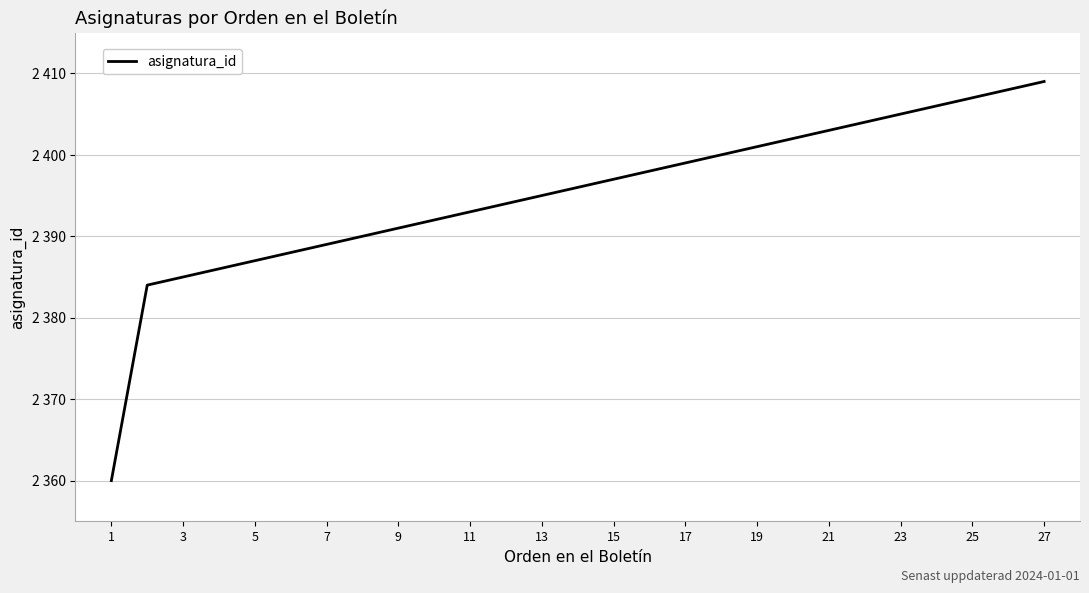

Is this an area chart (filled region under the line)?

No